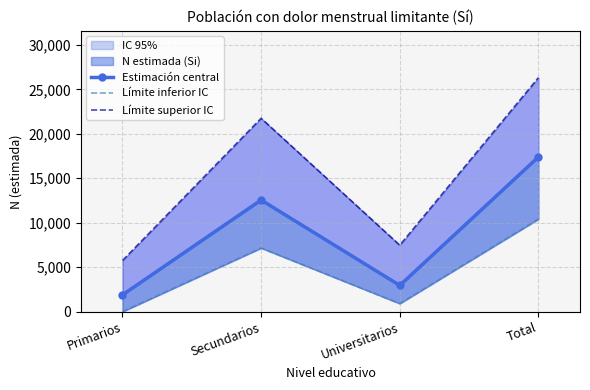

In Límite inferior IC, how many points are higher than both neighbors (excluding endpoints)?

1